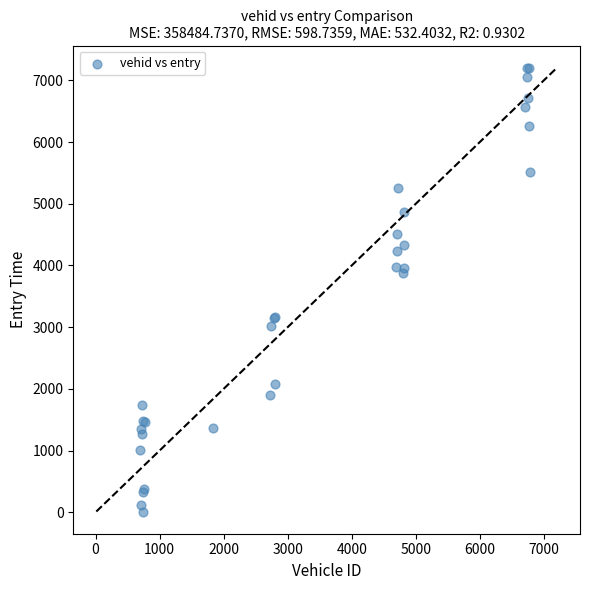

What Y value in the scatter plot is closest to 3608?

3874.2